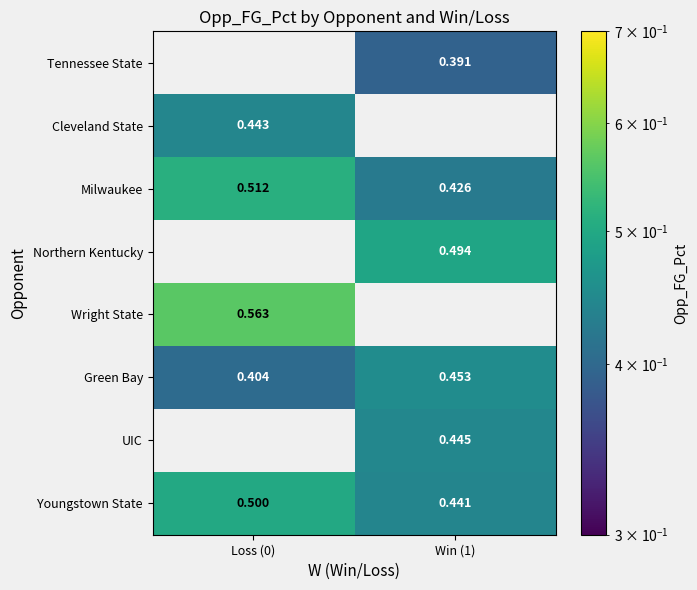

Which series has the largest range (max minus min)?

Milwaukee